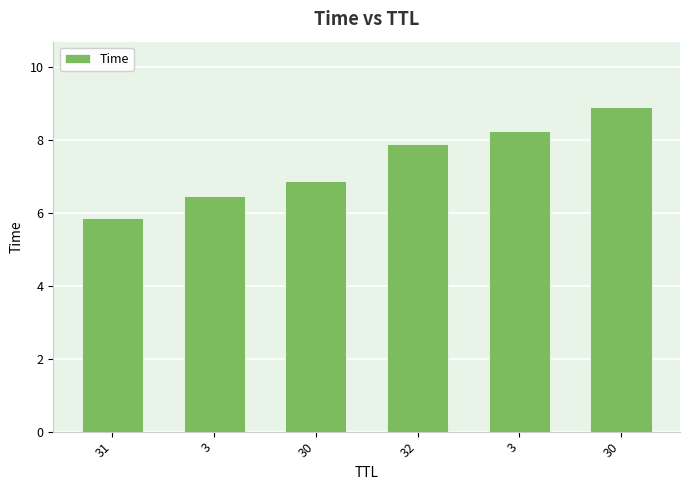

Reading left to right, list all the values displayed in this chart.

5.9	6.5	6.9	7.9	8.3	8.9